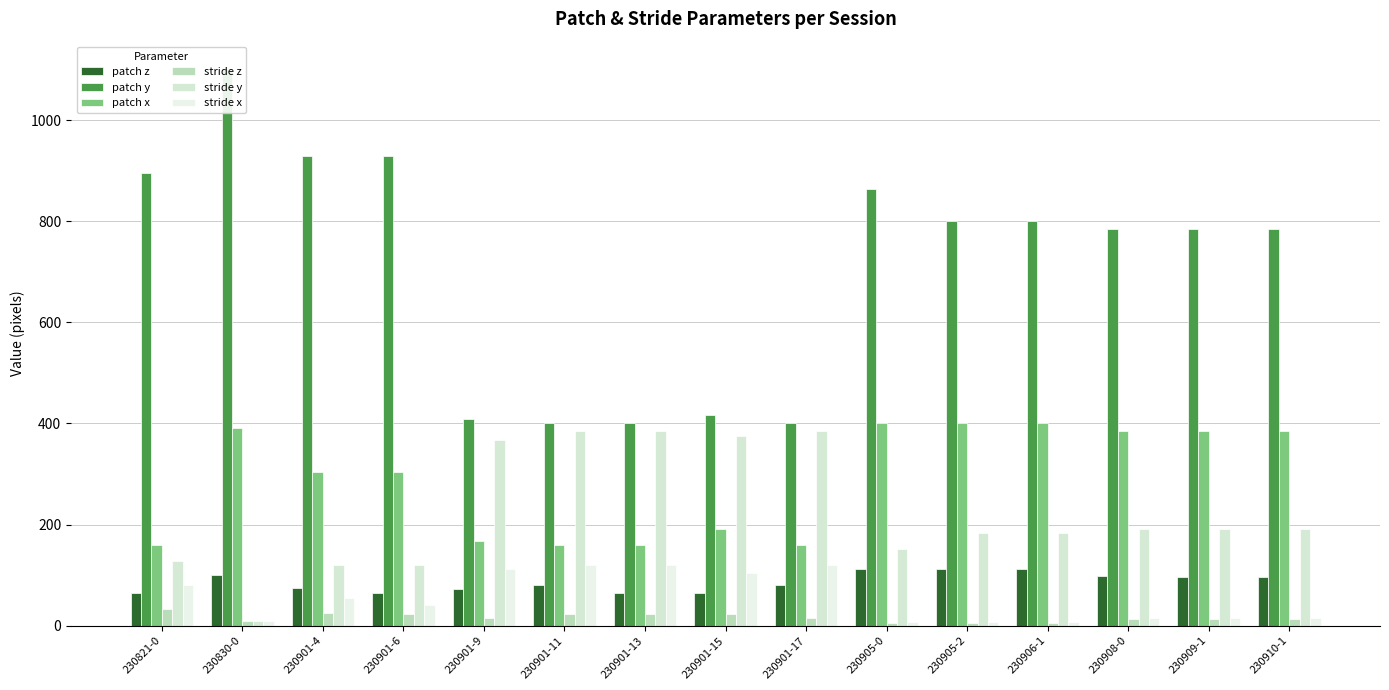

Which series changed the most between 230901-9 and 230905-0?

patch y